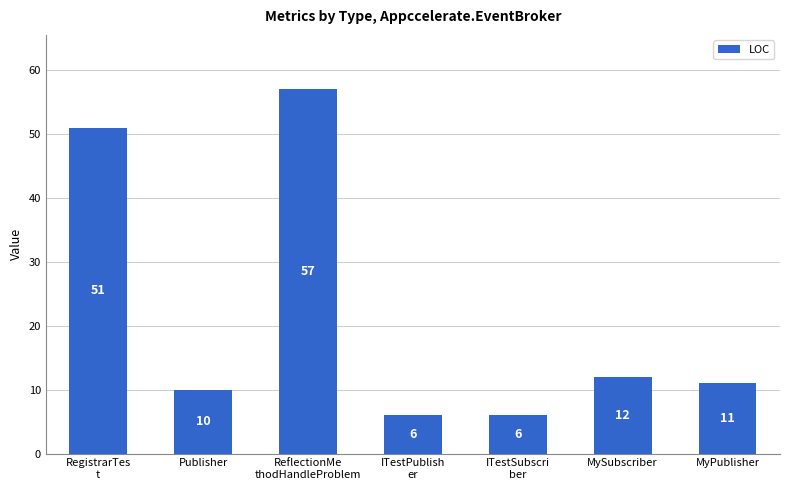

Reading right to left, extract all data points from this chart.

11	12	6	6	57	10	51